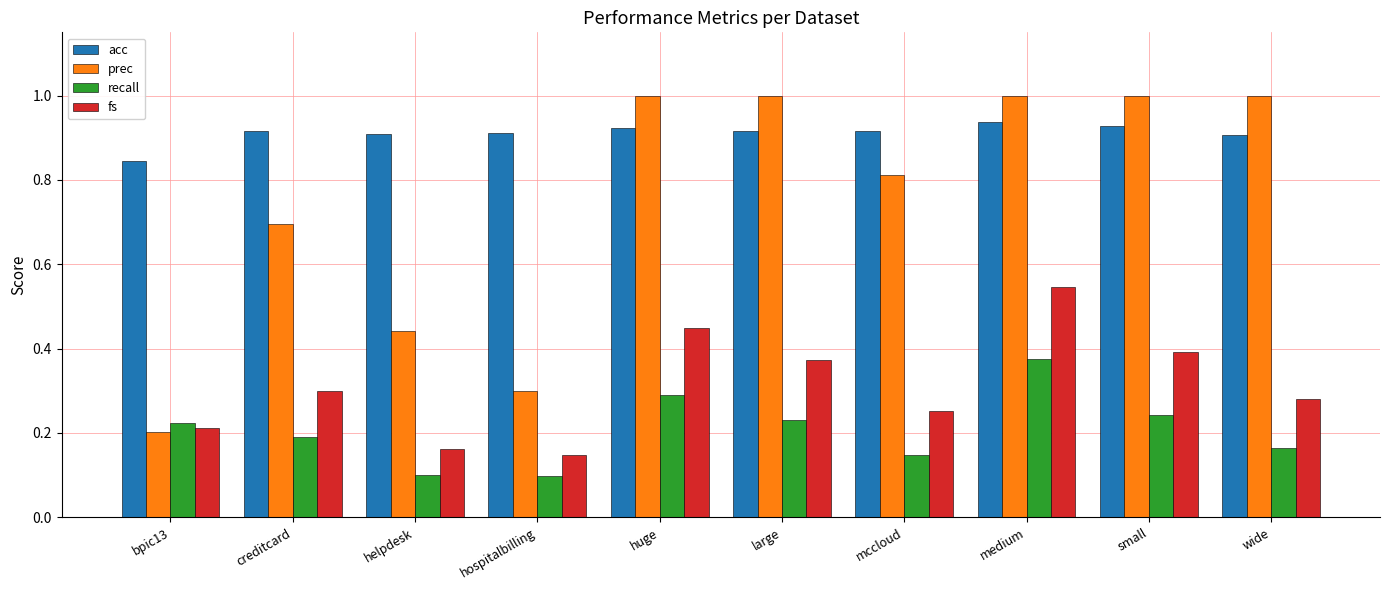

Between mccloud and wide, which series saw the biggest shift?

prec